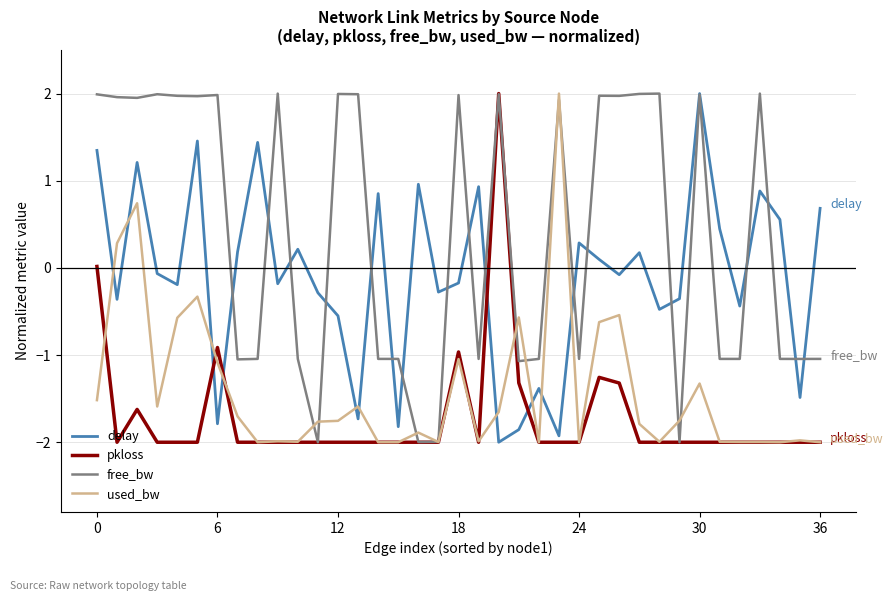

What is the smallest value displayed?

-2.0